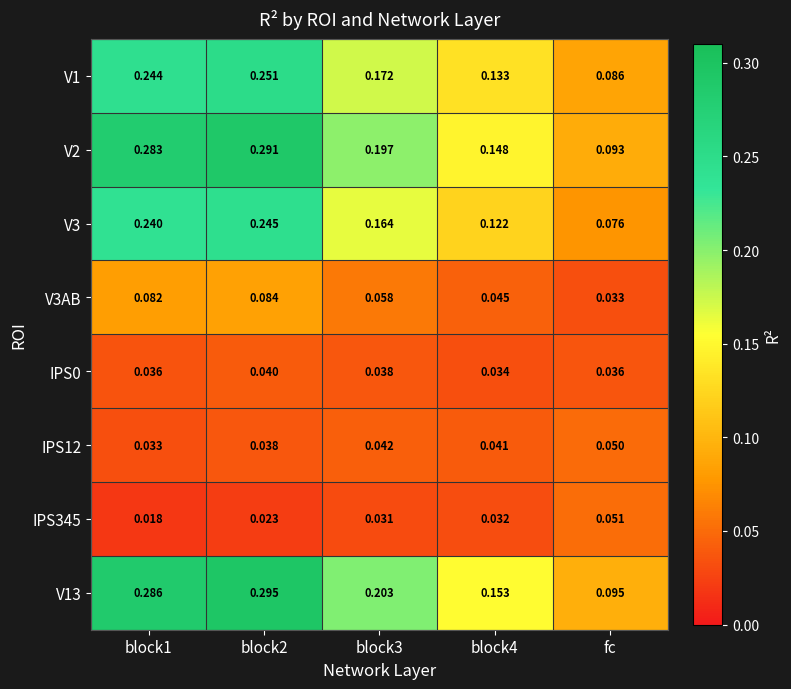

Which series has the largest total across all categories?

V13